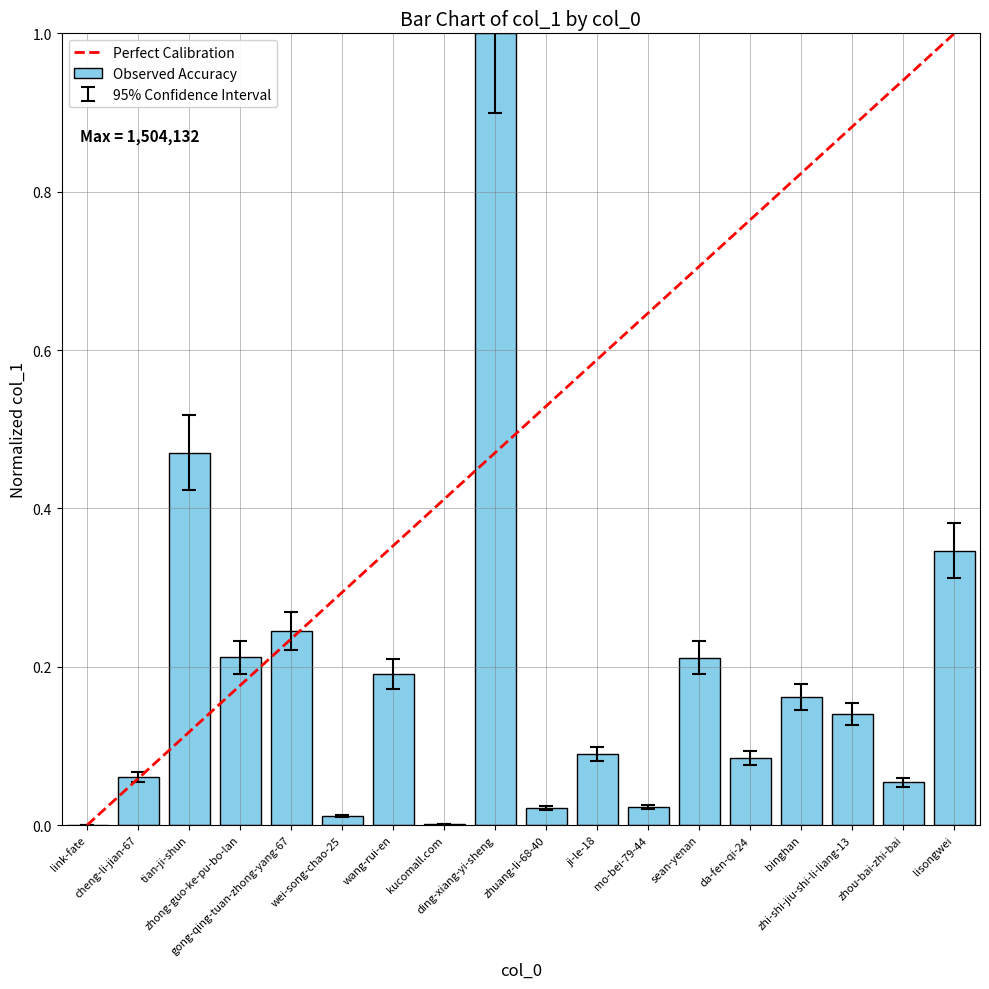

True or false: the data shows 0.1 at ji-le-18.

True